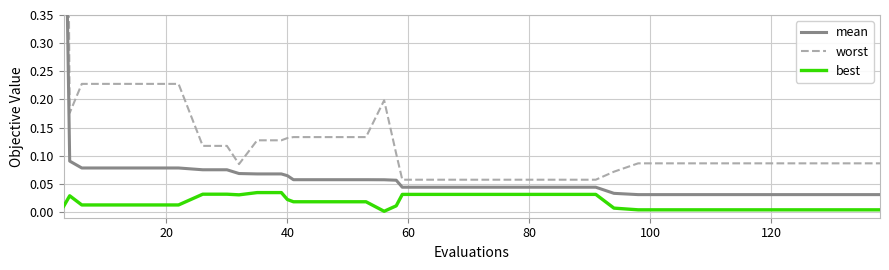

Which series has the widest spread of values?

worst